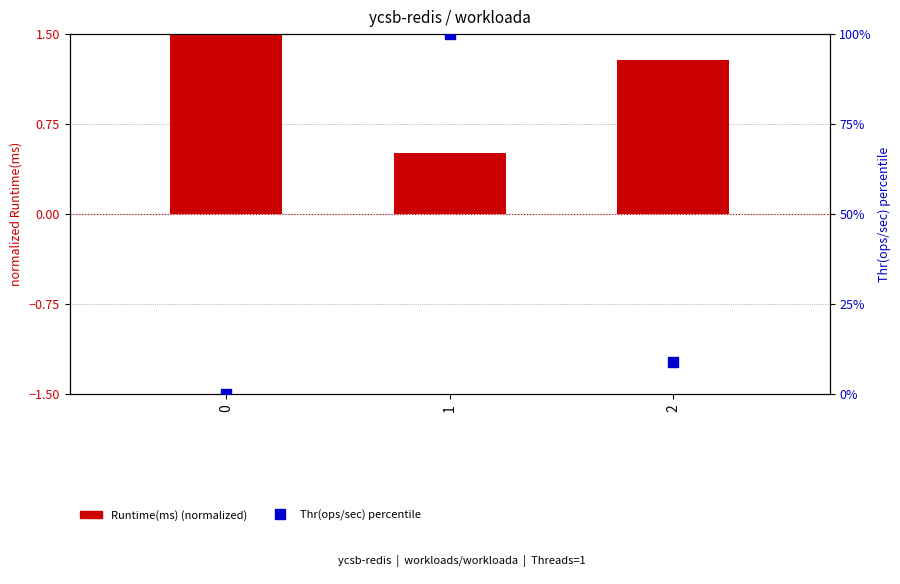

Is the value of Thr(ops/sec) (percentile) at 2 greater than the value of Runtime(ms) (normalized) at 0?

Yes